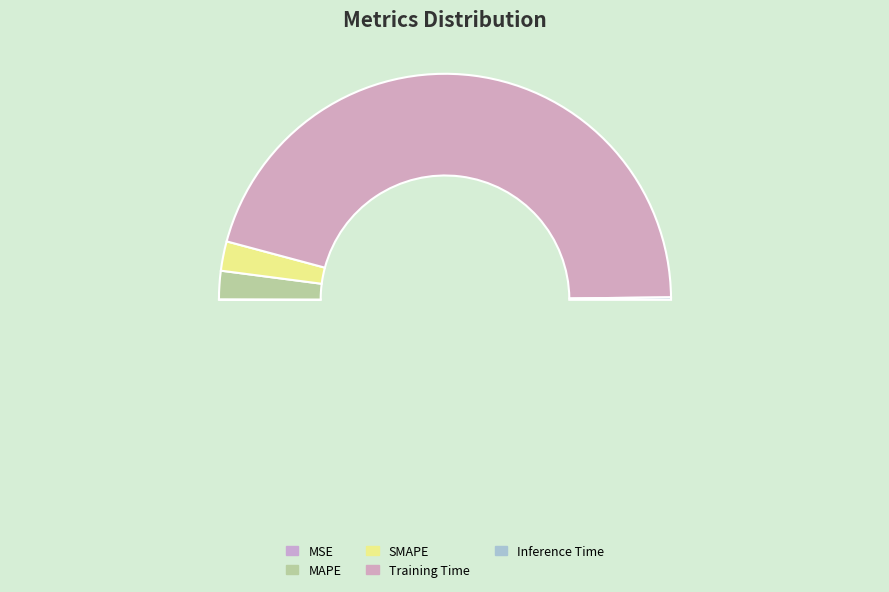

How many slices are in this pie chart?

5